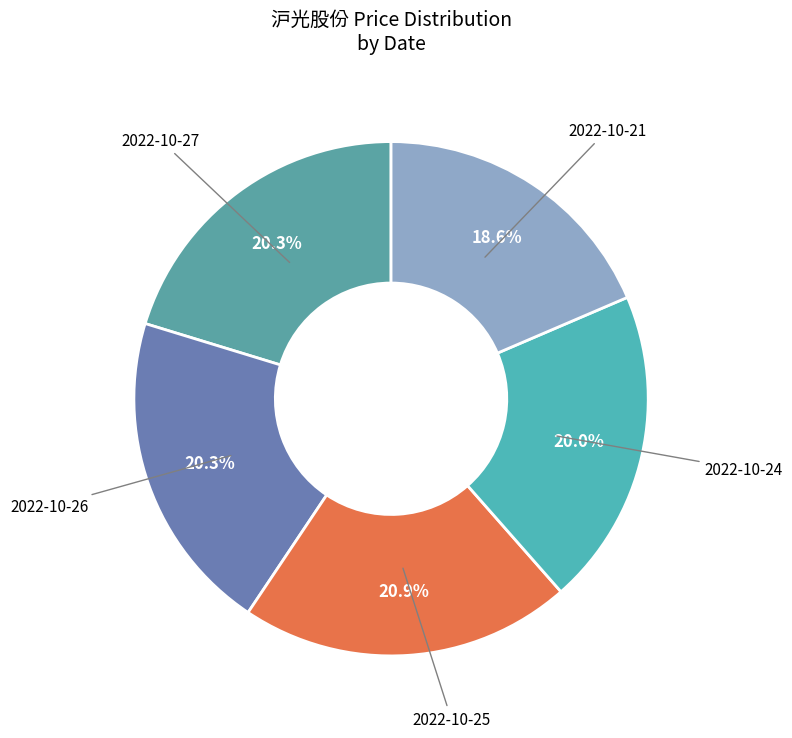

What is the ratio of the value at 2022-10-27 to the value at 2022-10-25?

1.0